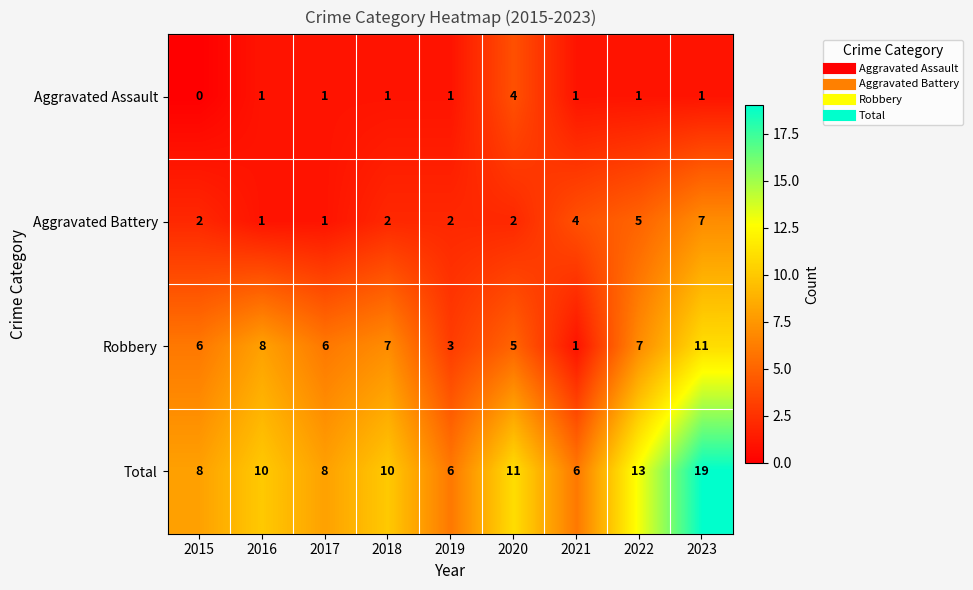

At how many categories does at least one series exceed 5?

9